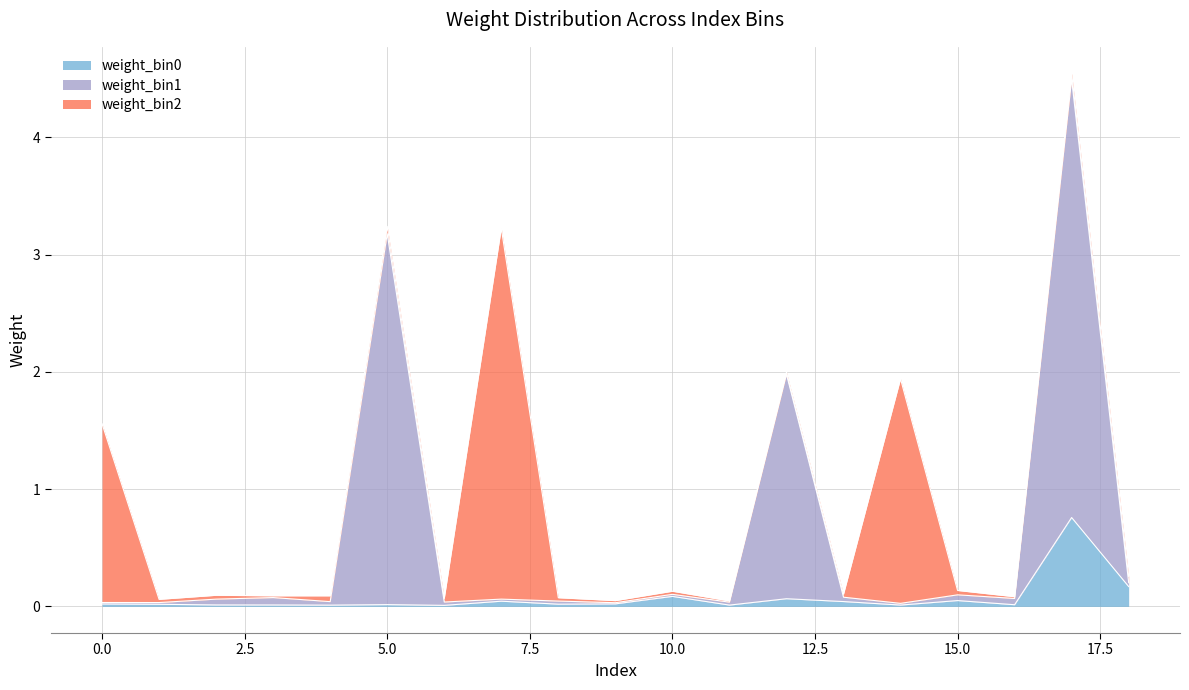

Which category has the lowest value in the weight_bin1 series?

14